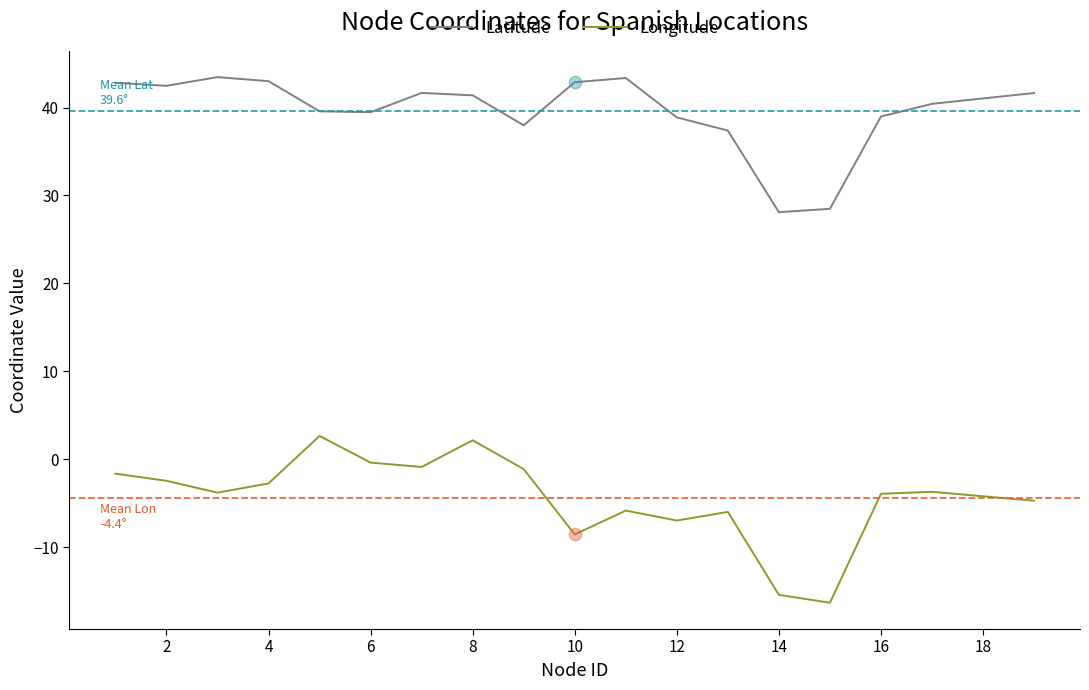

Which series has the largest total across all categories?

Latitude